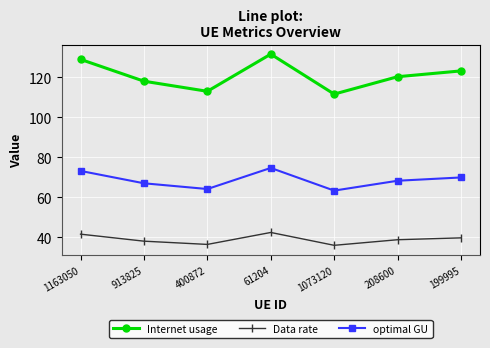

At which category is the sum across all series the highest?

61204